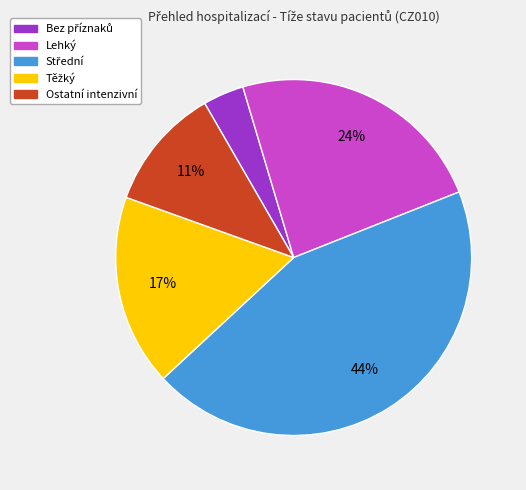

To the nearest percent, what is the average slice percentage?

20%